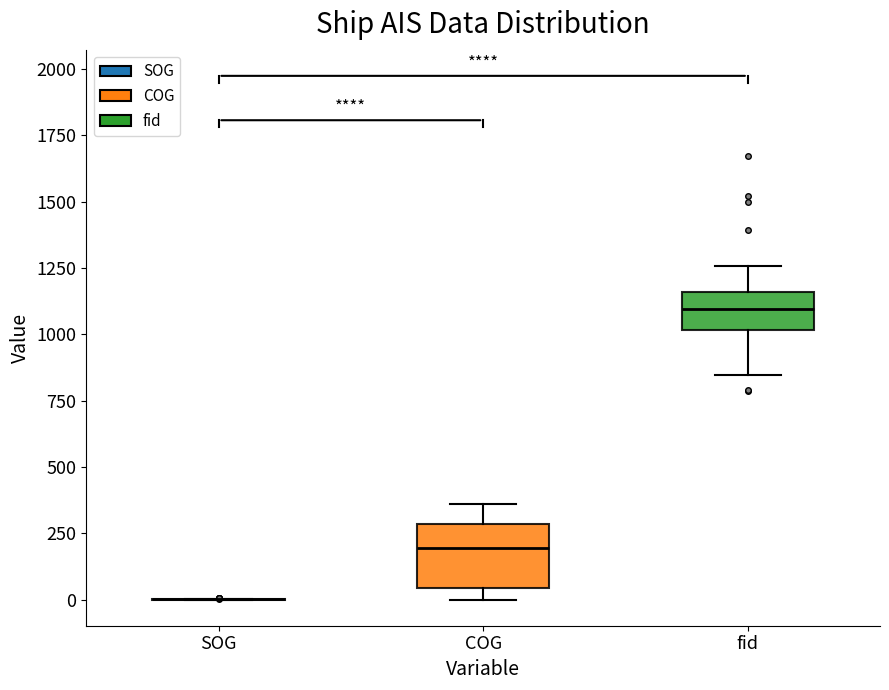

Where is the upper edge of the box for fid on the y-axis? The values are not printed on the chart, so give them approximately, as read against the axis.

1150